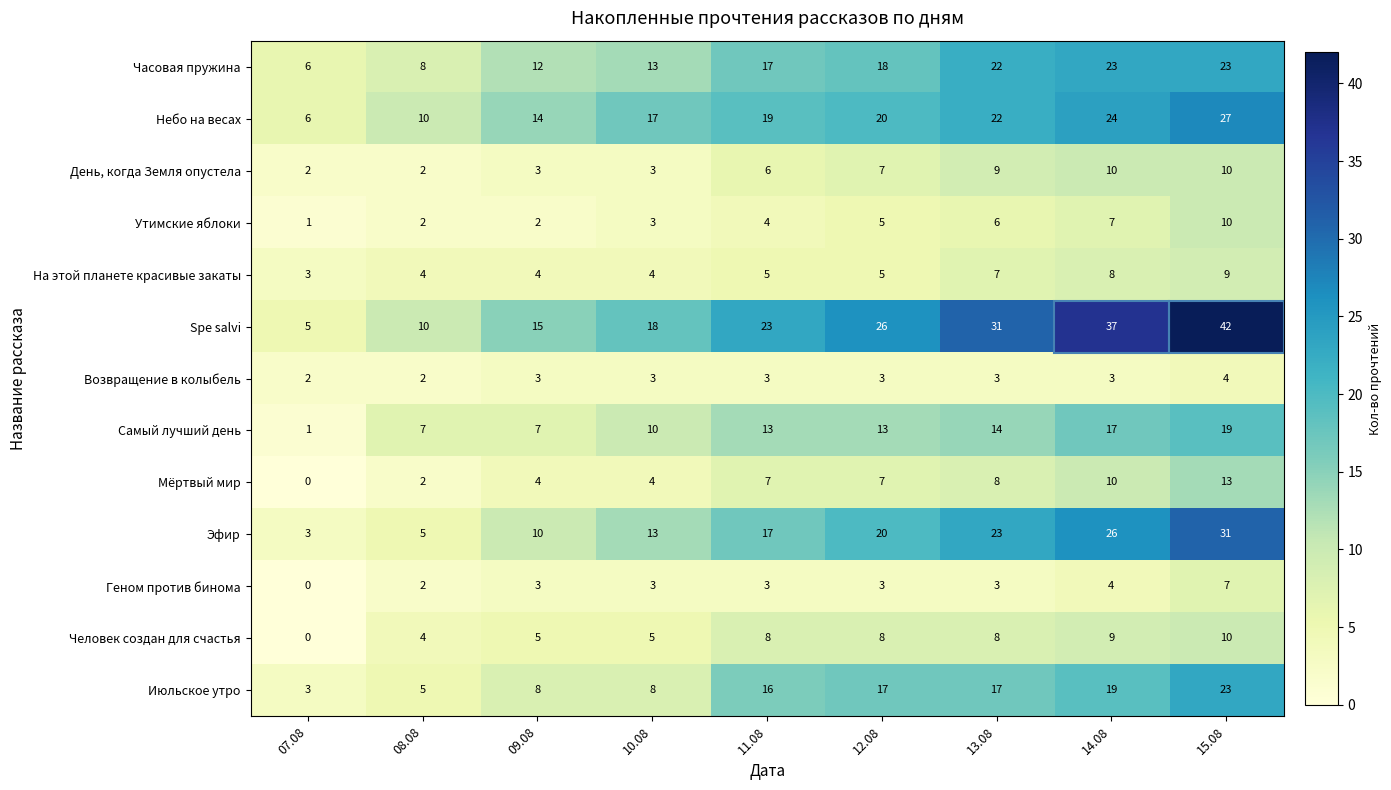

What is the difference between the Эфир values at 12.08 and 11.08?

3